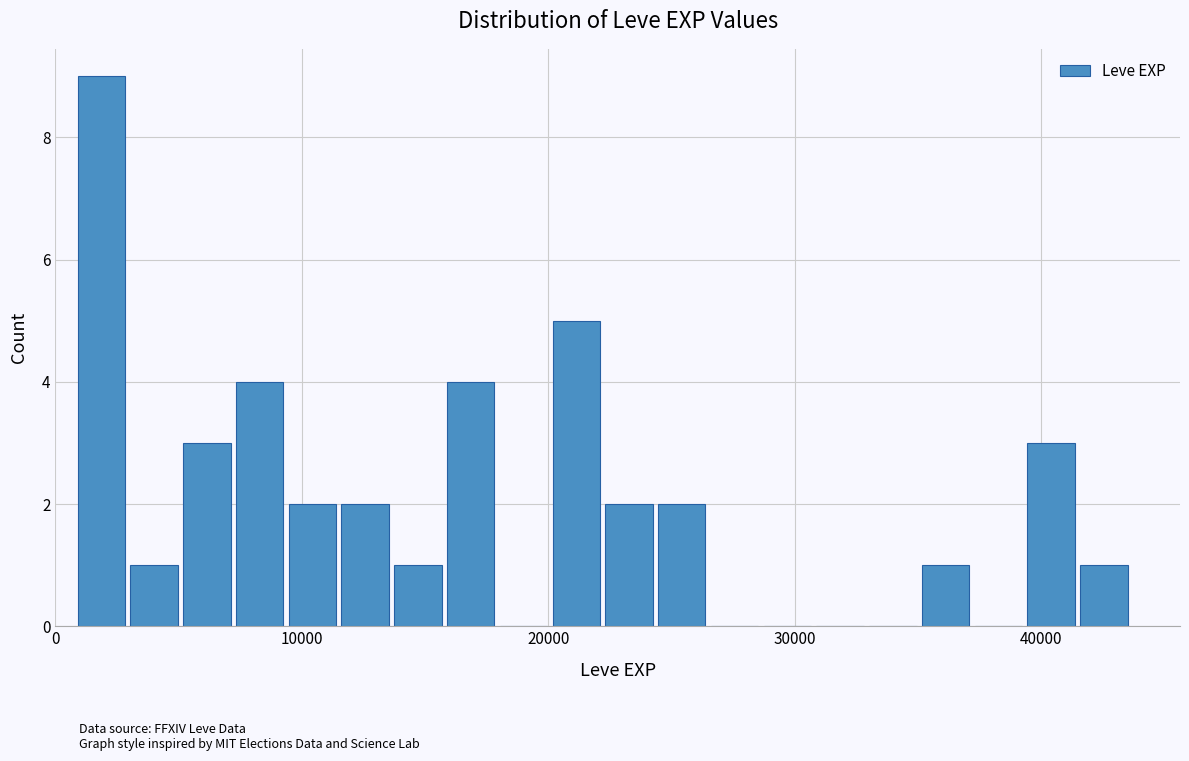

Read against the x-axis, roughly where is the centre of the tallest bar?

2000